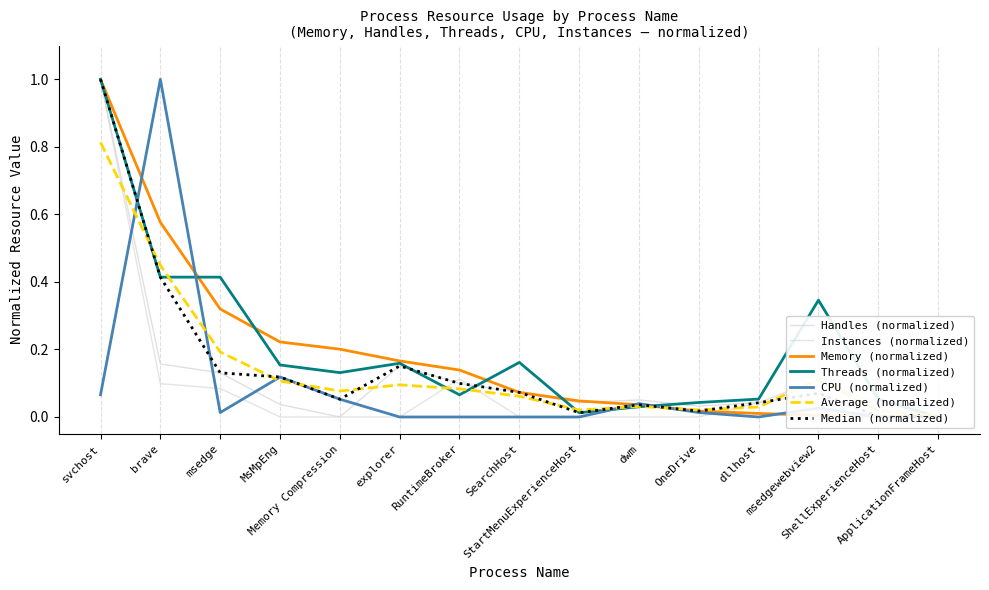

How many data points in Memory are above 0?

14